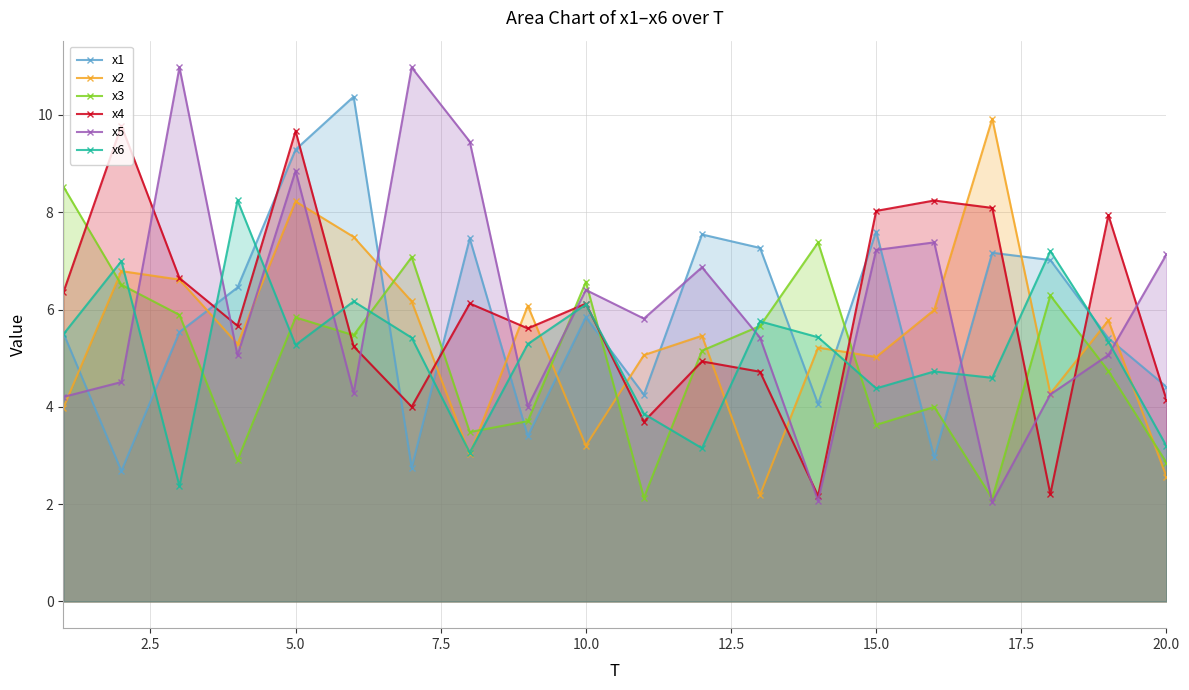

After their last crossing, which series has the higher values: x3 or x6?

x6